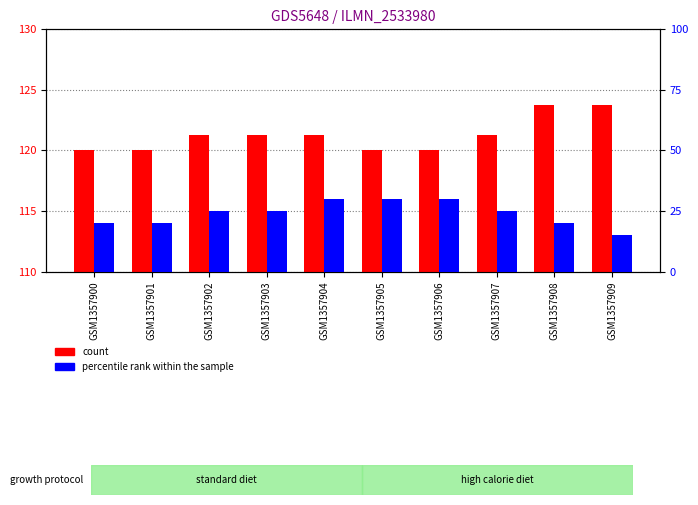

How many bars are there in each group?

2